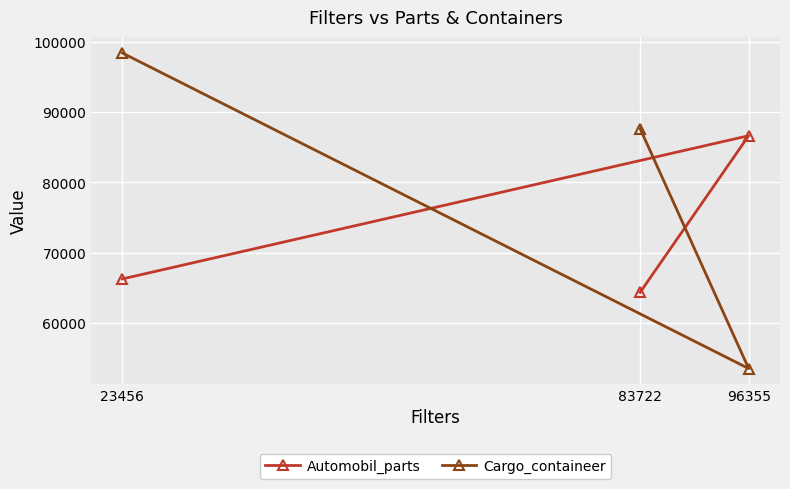

At how many categories does at least one series exceed 65557?

3